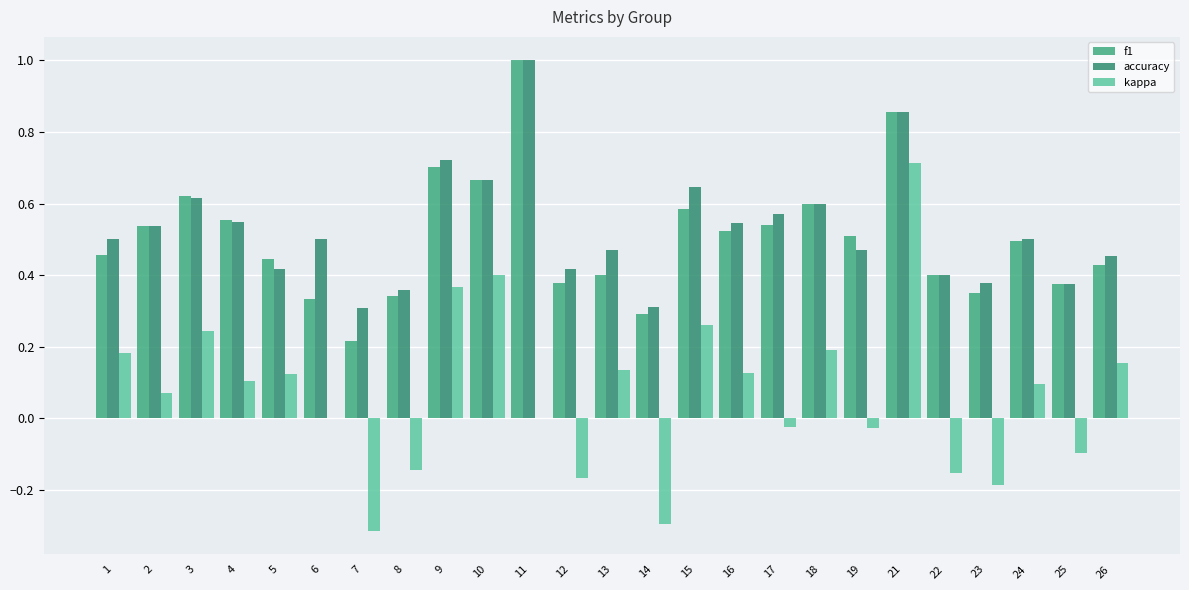

How many groups of bars are there?

25